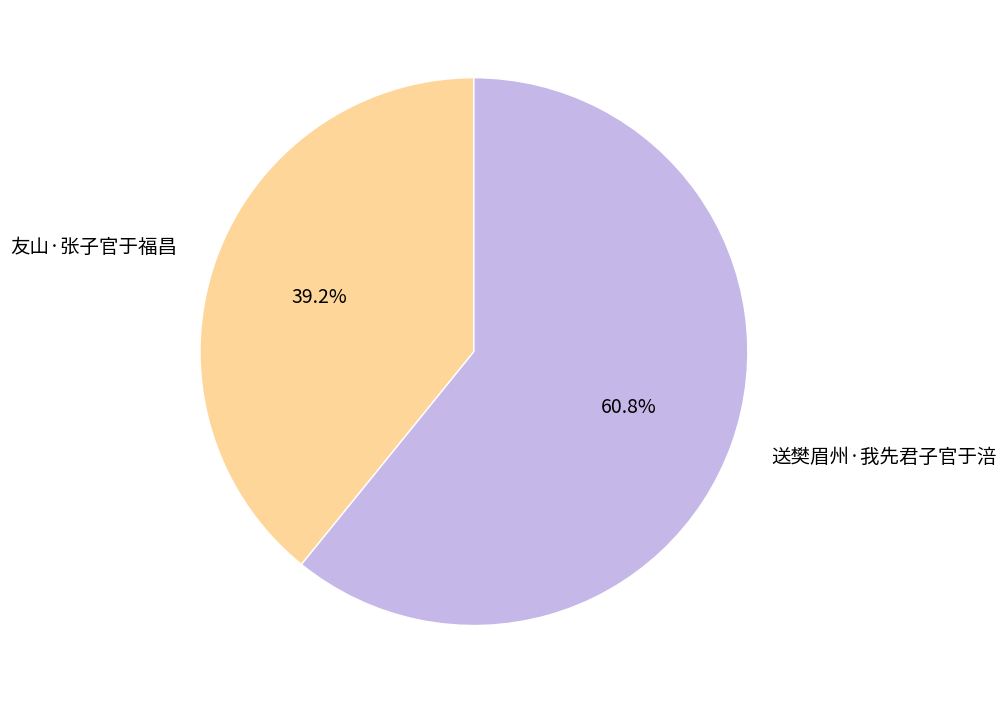

What is the largest slice in the pie chart?

送樊眉州·我先君子官于涪